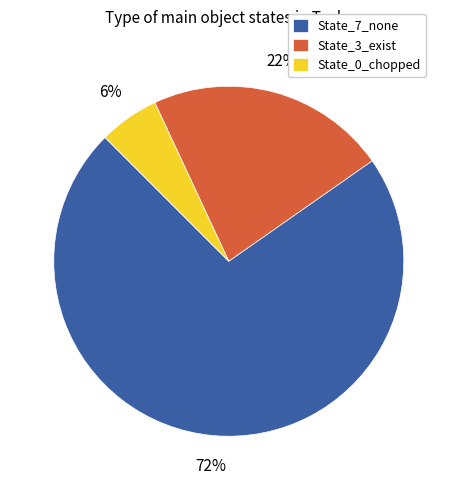

To the nearest percent, what portion does State_7_none represent?

72%